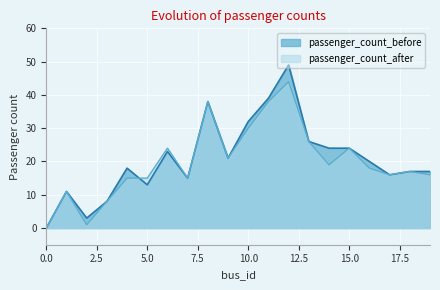

Rank the series by their maximum value, from lowest to highest.

passenger_count_after, passenger_count_before